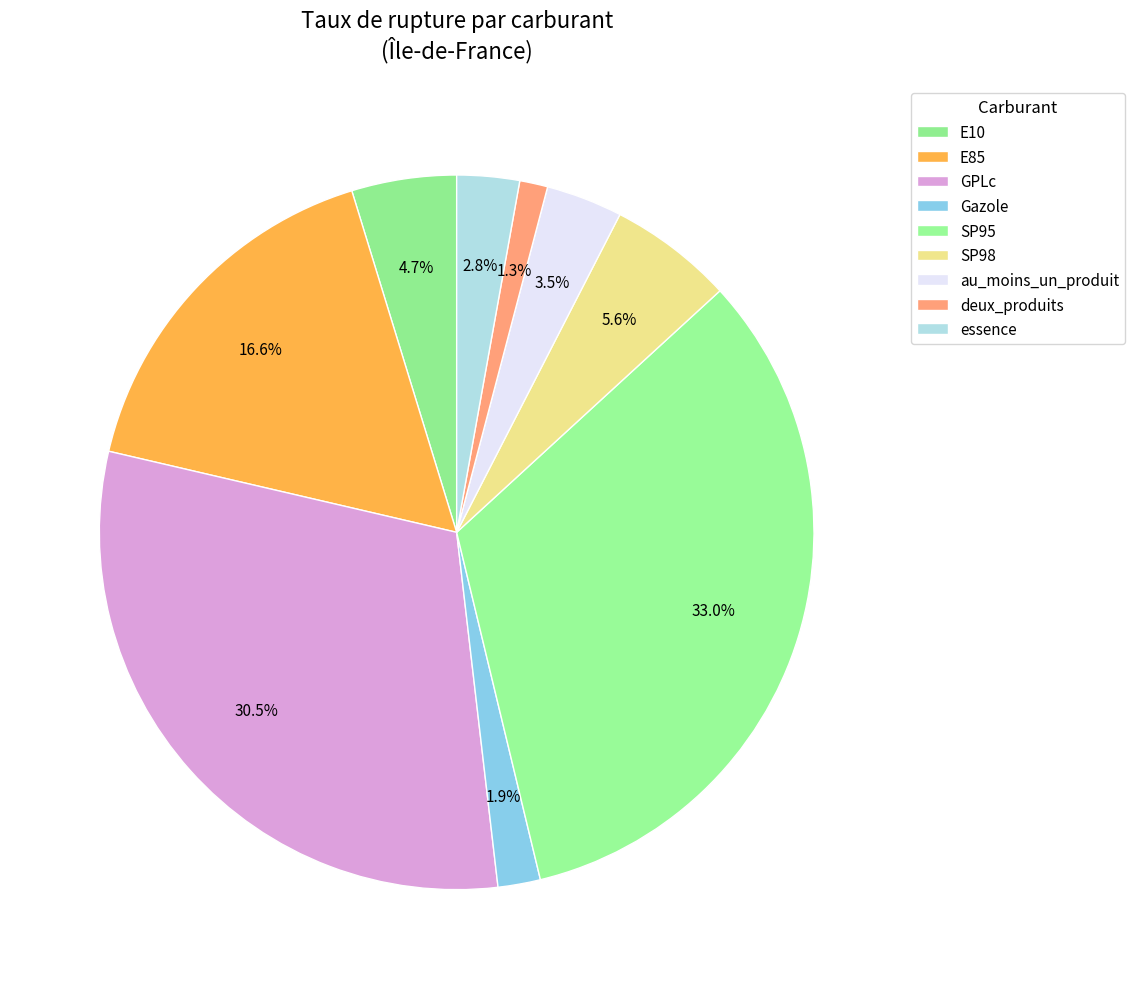

Between SP95 and SP98, which is larger?

SP95